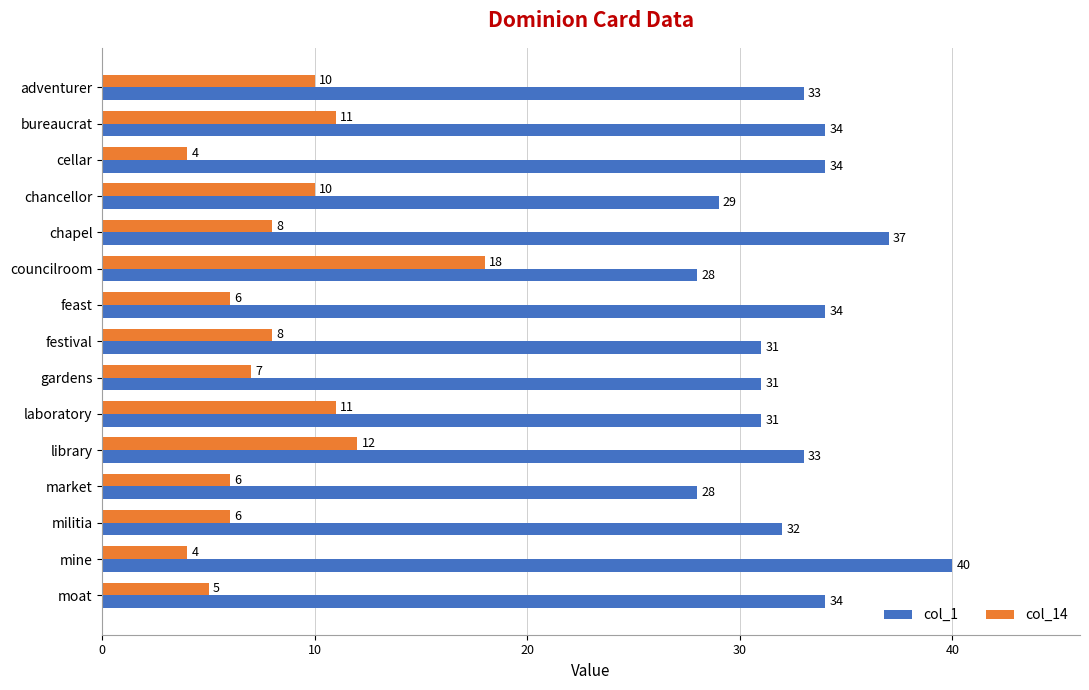

What is the minimum value for col_14?

4